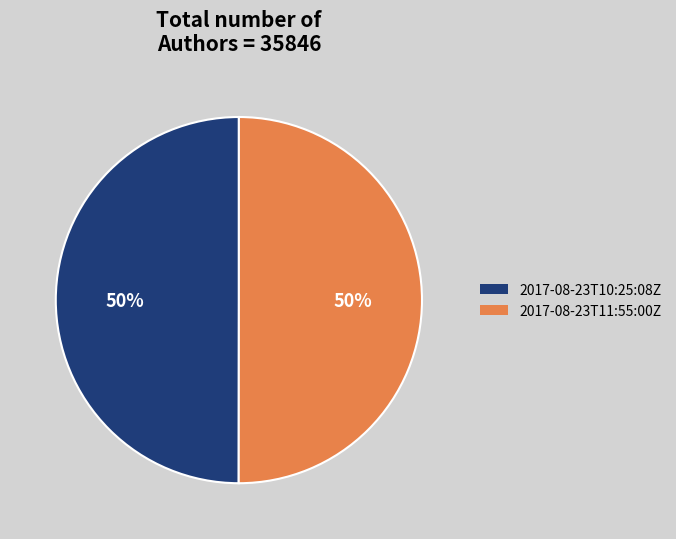

Do 2017-08-23T10:25:08Z and 2017-08-23T11:55:00Z together represent more than half of the pie?

Yes